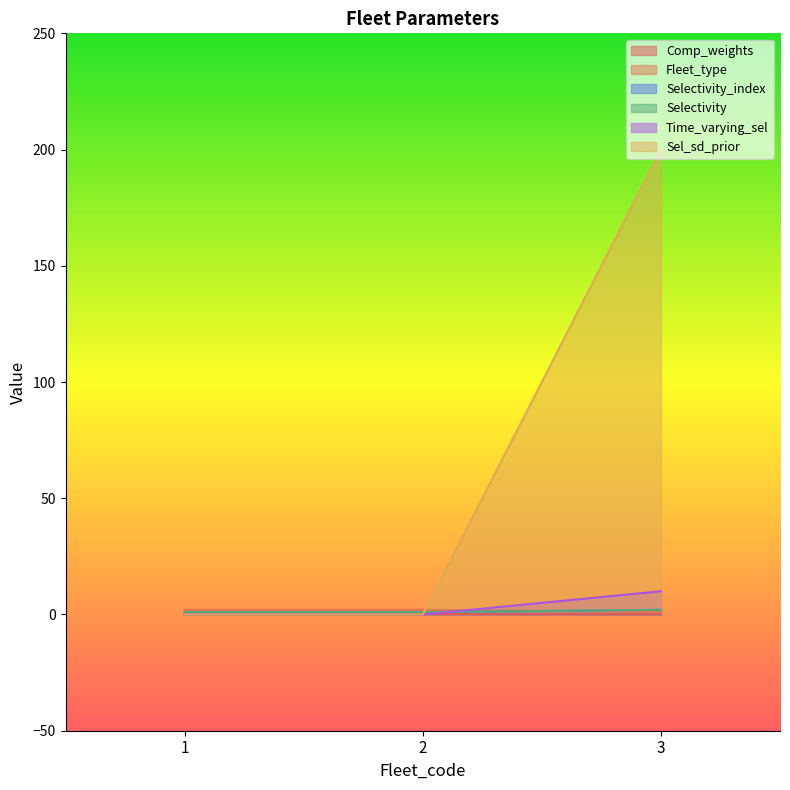

What is the difference between the maximum and minimum values in the Selectivity series?

1.0